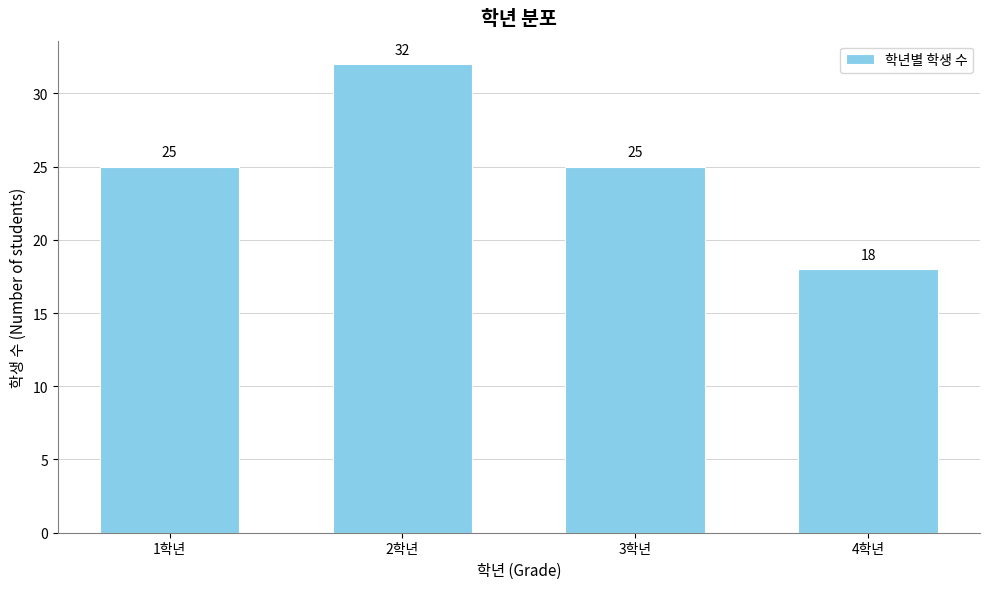

Reading left to right, extract all data points from this chart.

25	32	25	18